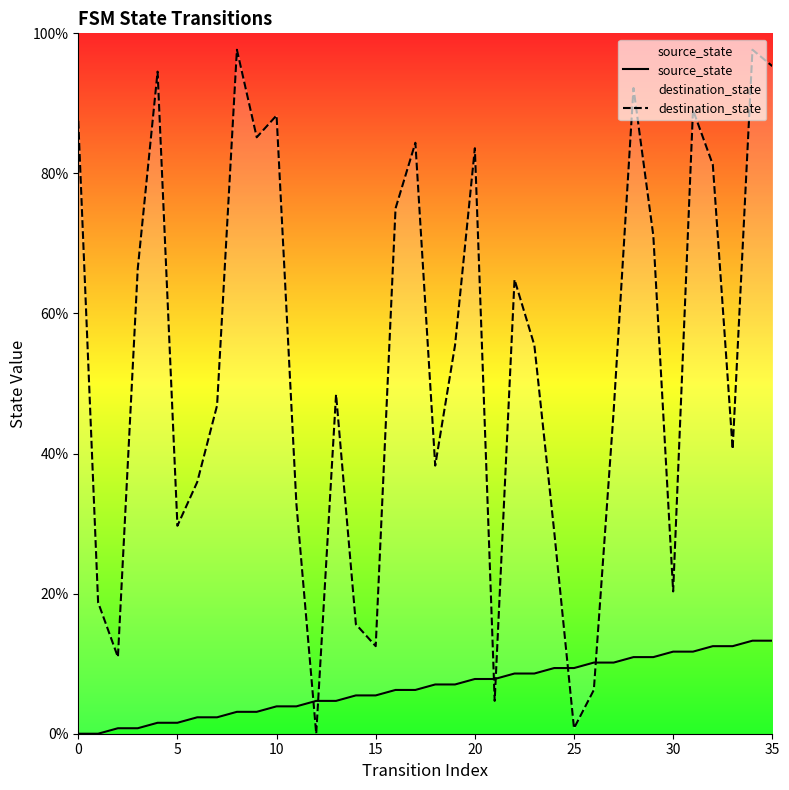

What is the difference between the maximum and minimum values in the source_state series?

13.3